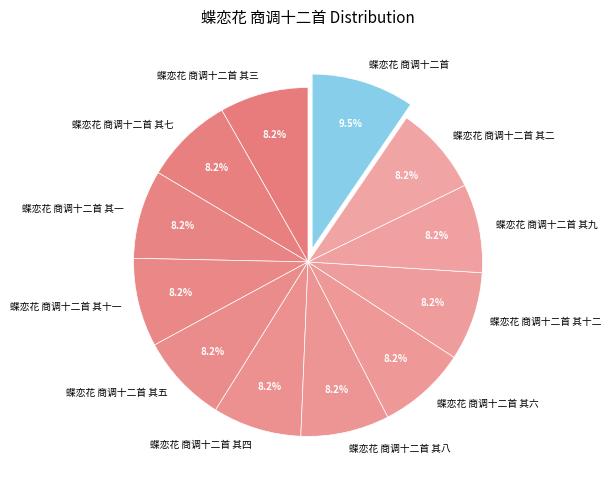

To the nearest percent, what is the average slice percentage?

8%